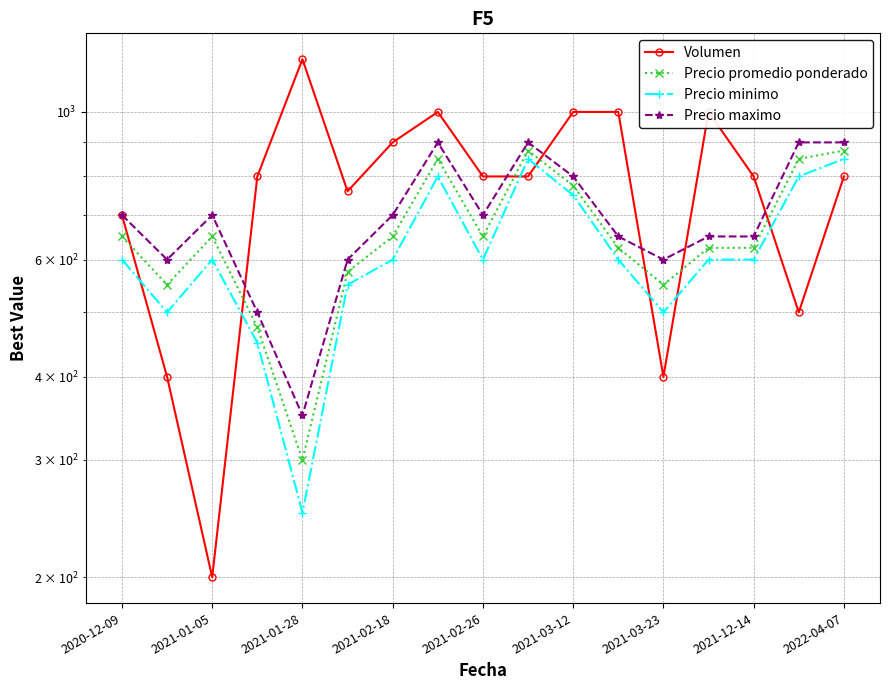

What is the value of the Precio maximo point at the 16th from the left?

900